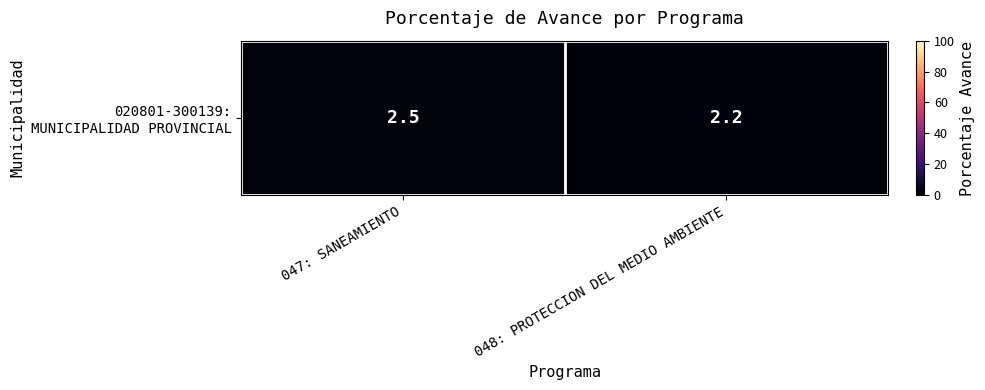

What is the average value?

2.4